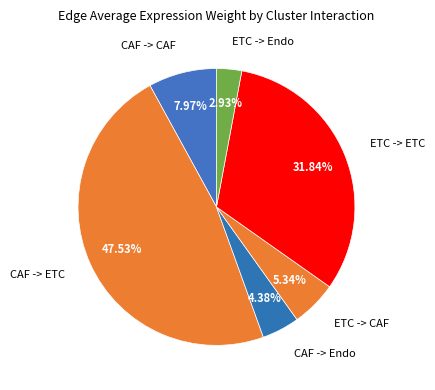

Rank the categories by value from highest to lowest.

CAF->ETC, ETC->ETC, CAF->CAF, ETC->CAF, CAF->Endo, ETC->Endo